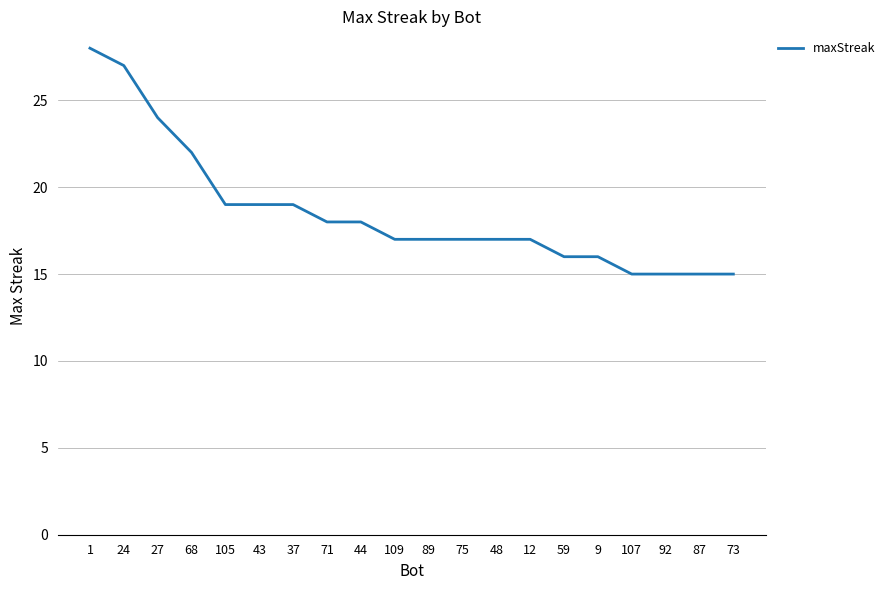

Approximately how many times larger is the value at 109 compared to 107?

1.1